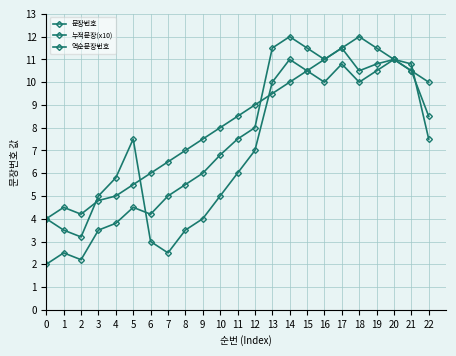

Which series has the largest total across all categories?

역순문장번호